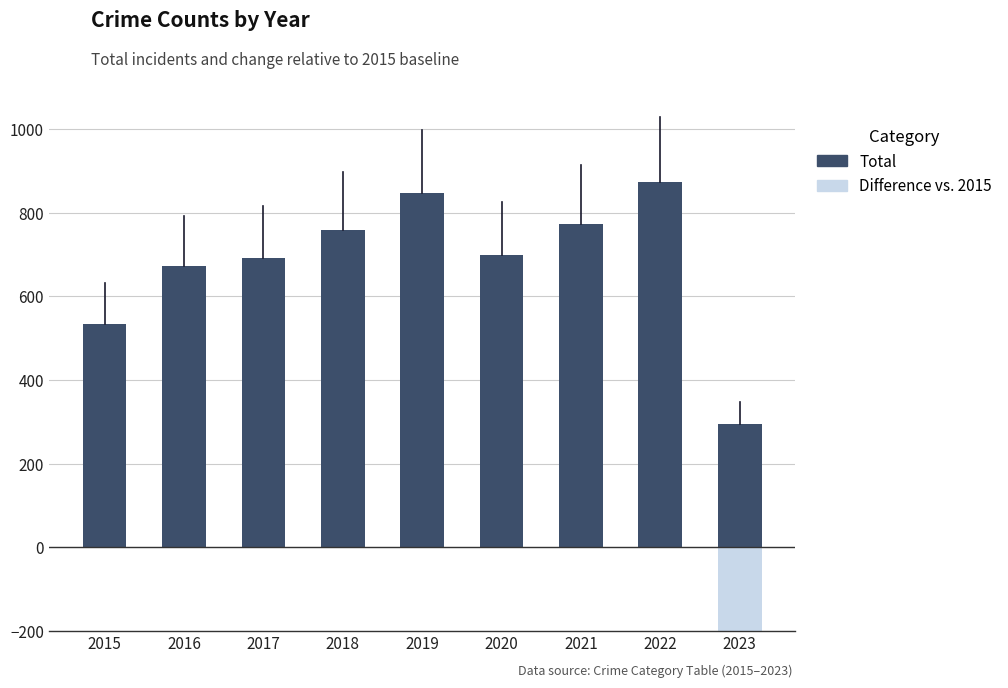

How many categories are shown in the chart?

9